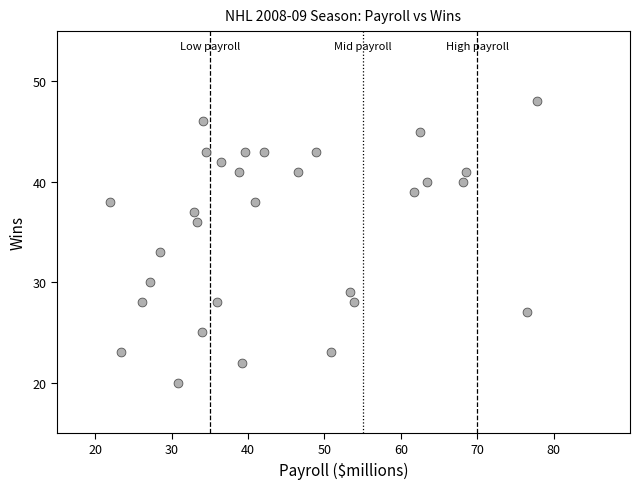

What is the range of Y values (max minus min)?

28